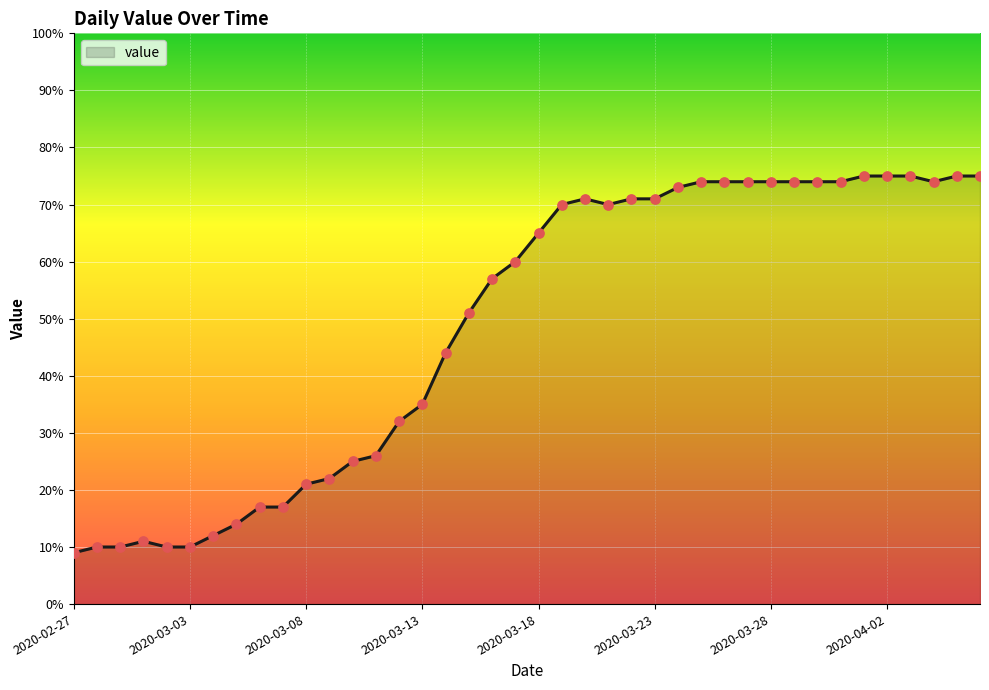

What is the difference between the maximum and minimum values?

66